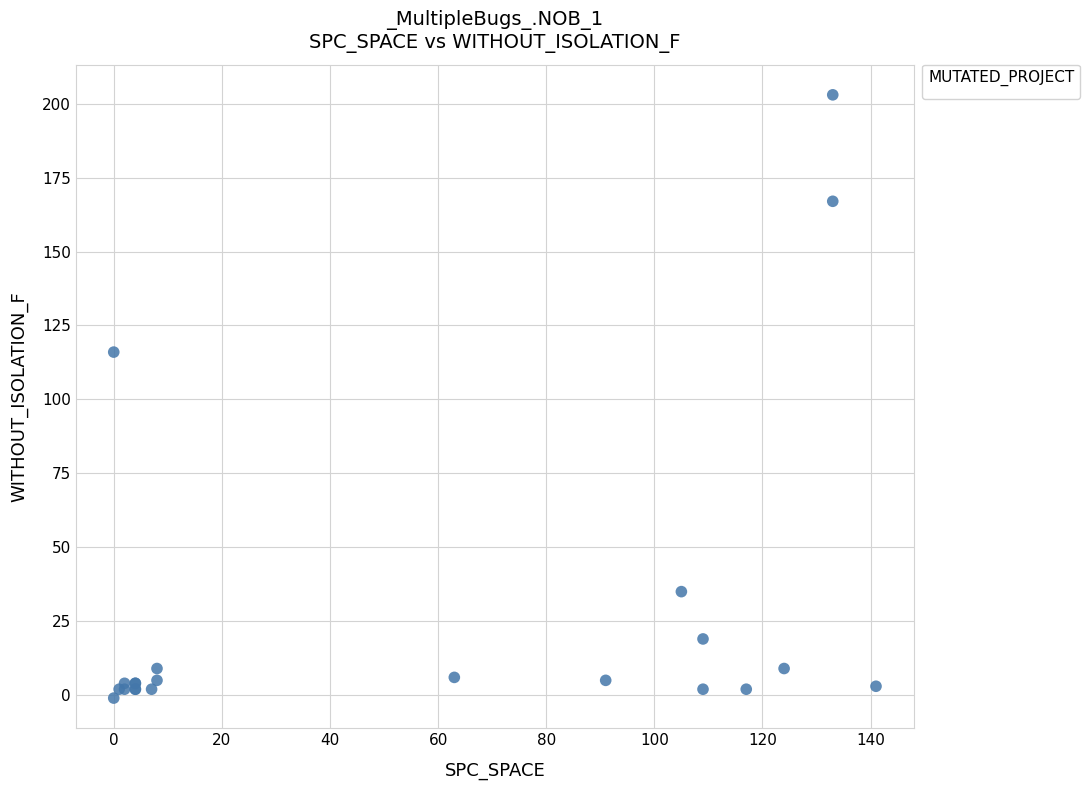

What Y value in the scatter plot is closest to 101?

116